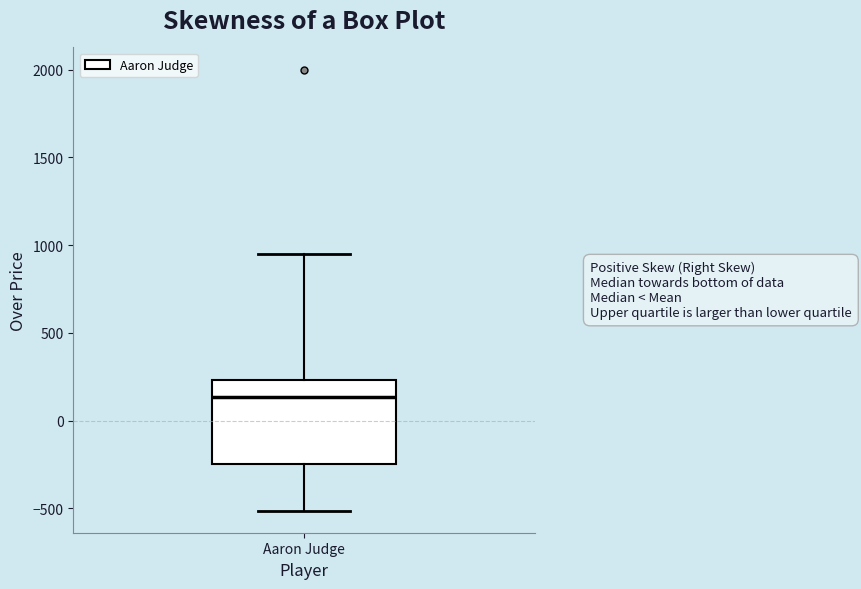

Where does the lower whisker of the box for Aaron Judge end on the y-axis? The values are not printed on the chart, so give them approximately, as read against the axis.

-500